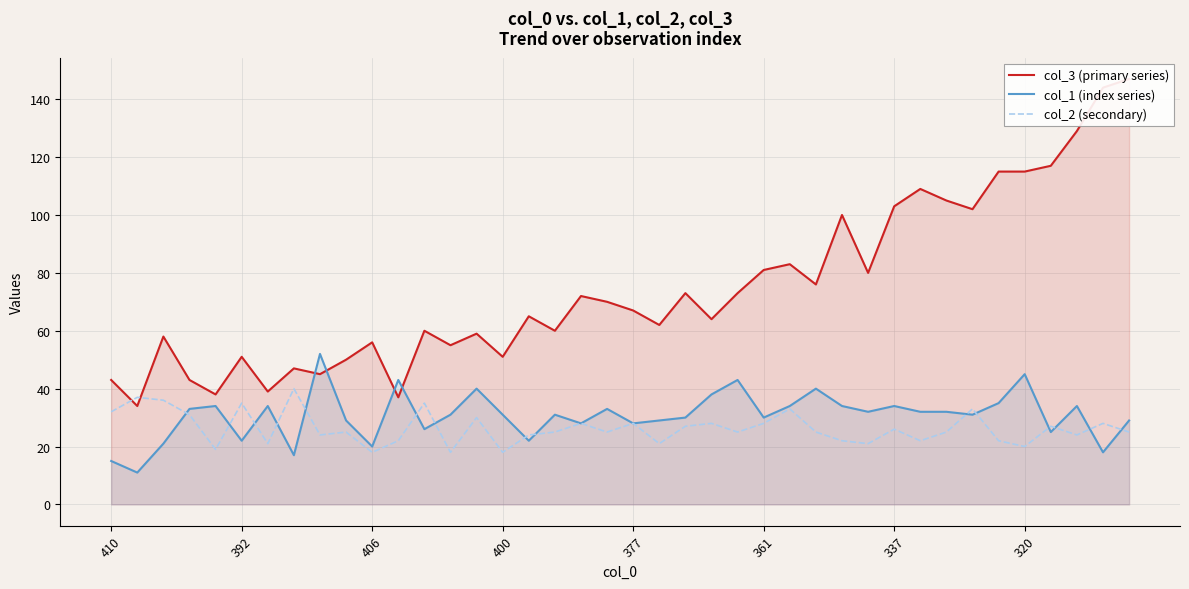

List the series in order of their peak value, highest first.

col_3 (primary series), col_1 (index series), col_2 (secondary)